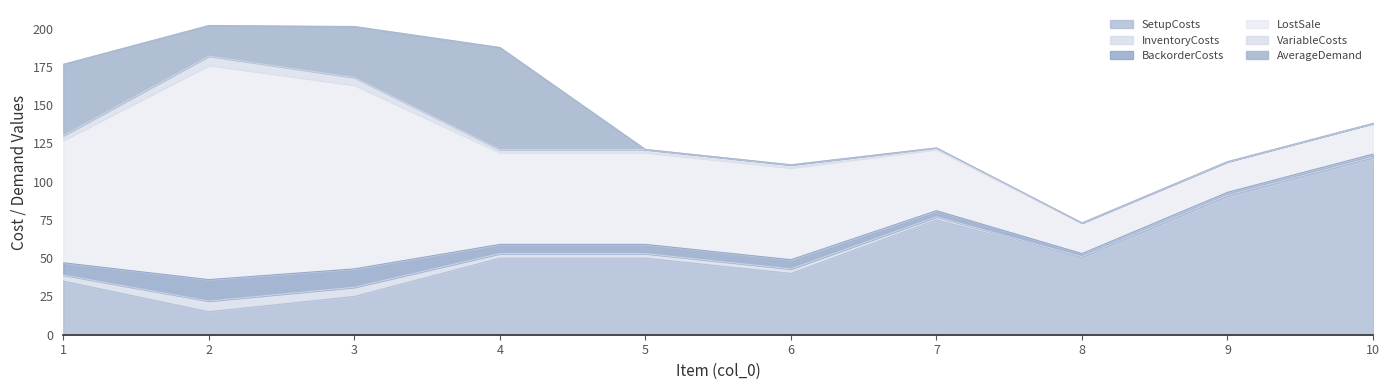

Is it true that LostSale equals 80.0 at 1?

True